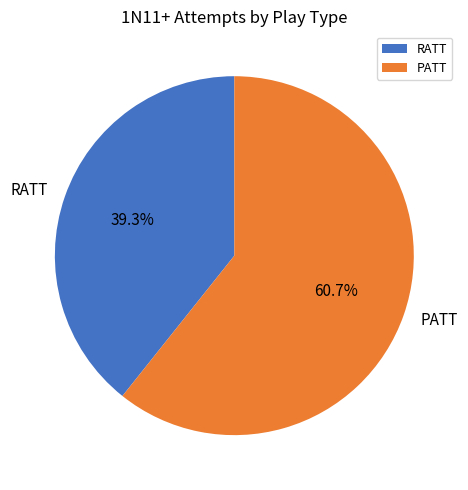

Combined, what portion of the pie is PATT and RATT?

100.0%